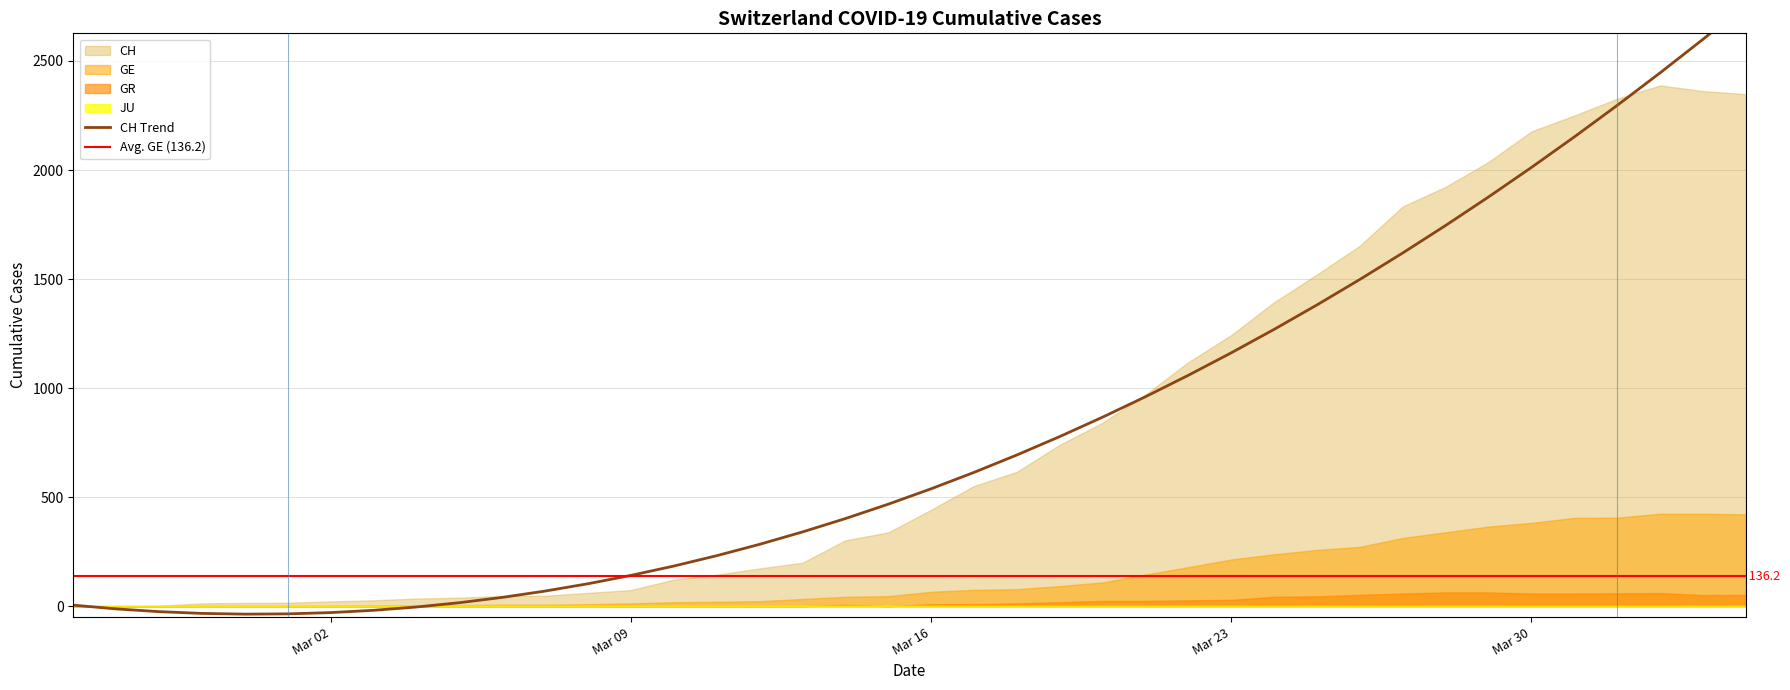

Reading right to left, list all the values displayed in this chart.

CH: 2348	2362	2388	2327	2250	2177	2037	1923	1833	1653	1521	1394	1243	1119	970	841	740	616	551	442	338	302	199	173	144	122	74	61	48	47	39	35	27	22	16	15	13	2	1	0
GE: 421	424	424	406	405	382	365	339	313	272	258	238	214	179	145	109	92	78	75	66	46	43	33	23	20	18	13	9	7	7	5	4	4	3	3	3	2	1	1	0
GR: 52	51	60	59	58	58	63	63	58	52	45	43	29	27	24	24	18	13	9	9	0	6	0	0	0	0	0	0	0	0	0	0	0	0	0	0	0	0	0	0
JU: 0	0	0	0	0	0	0	0	0	0	0	0	0	0	0	0	0	0	0	0	0	0	0	0	0	0	0	0	0	0	0	0	0	0	0	0	0	0	0	0